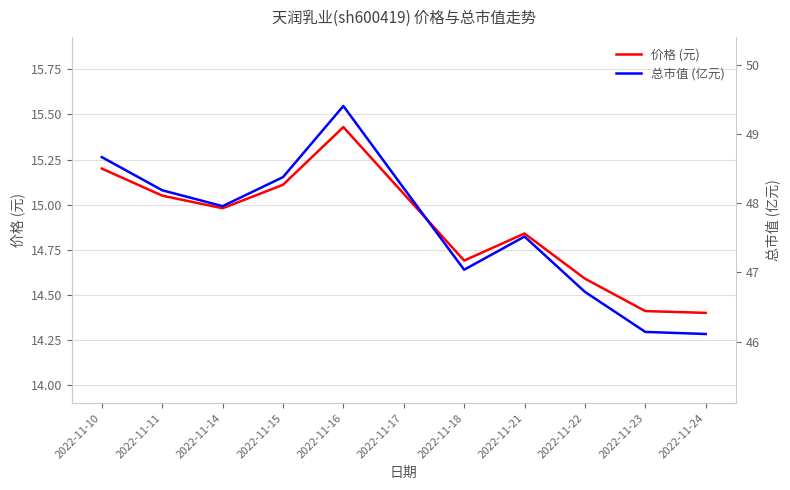

Which series has the widest spread of values?

总市值 (亿元)